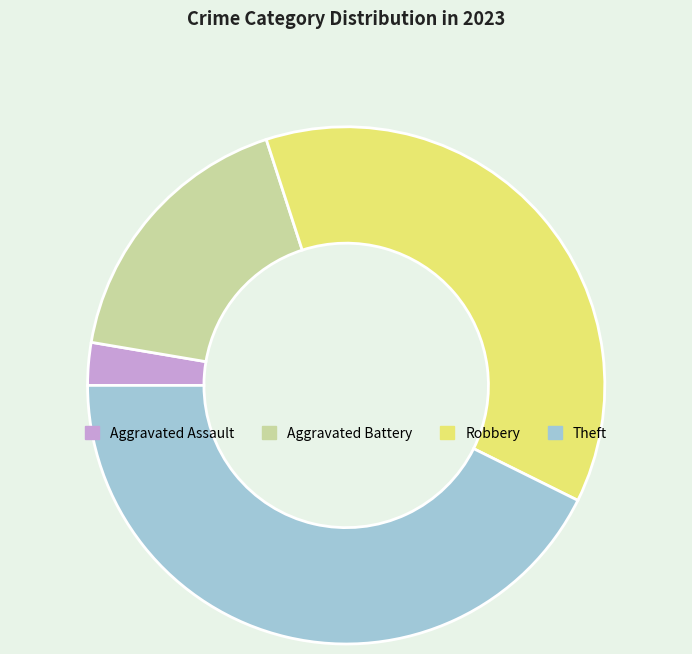

What is the smallest slice in the pie chart?

Aggravated Assault